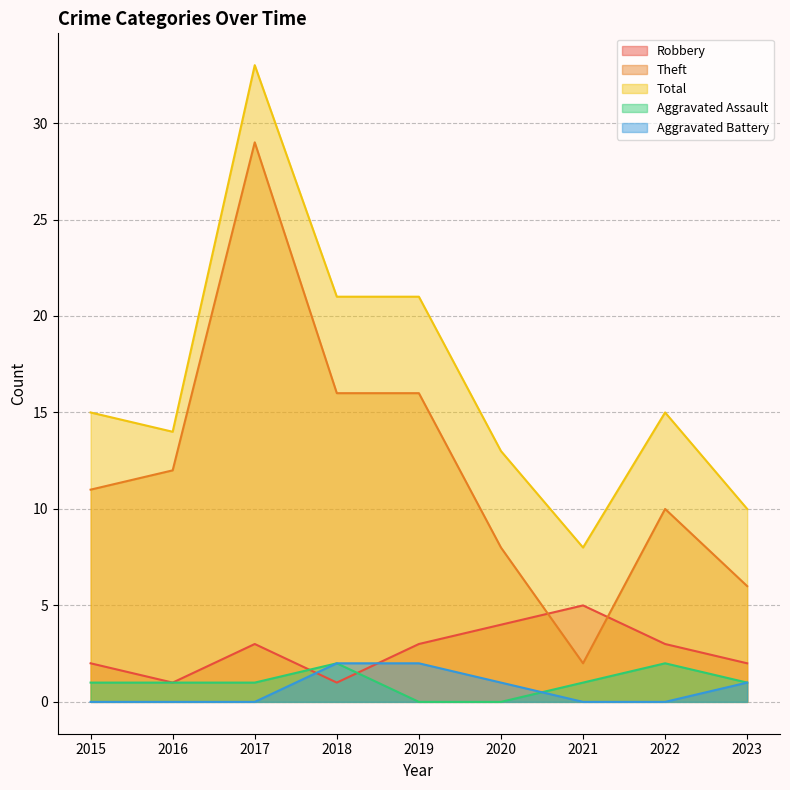

What is the difference between the highest and lowest values at 2016?

14